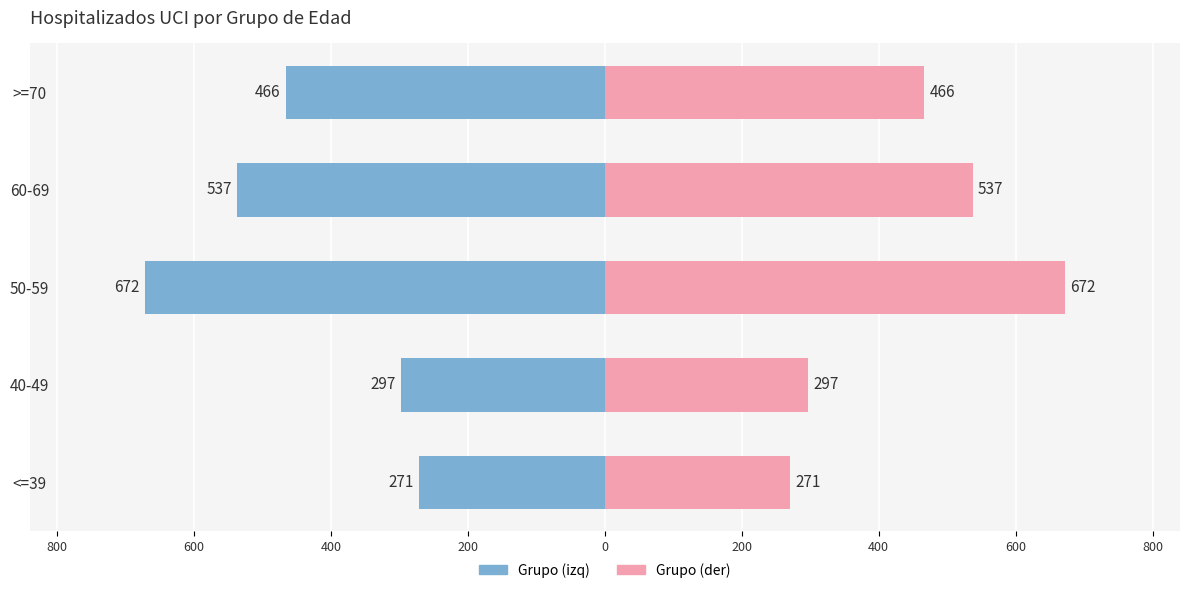

Is the value of Hospitalizados (der) at 50-59 greater than the value of Hospitalizados (izq) at 40-49?

Yes